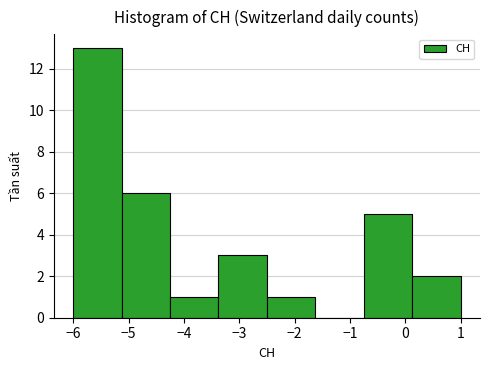

What is the height of the bar covering -2.5 to -1.6 on the x-axis? Neither the bar edges nor the heights are printed on the chart, so give them approximately, as read against the axes.

1